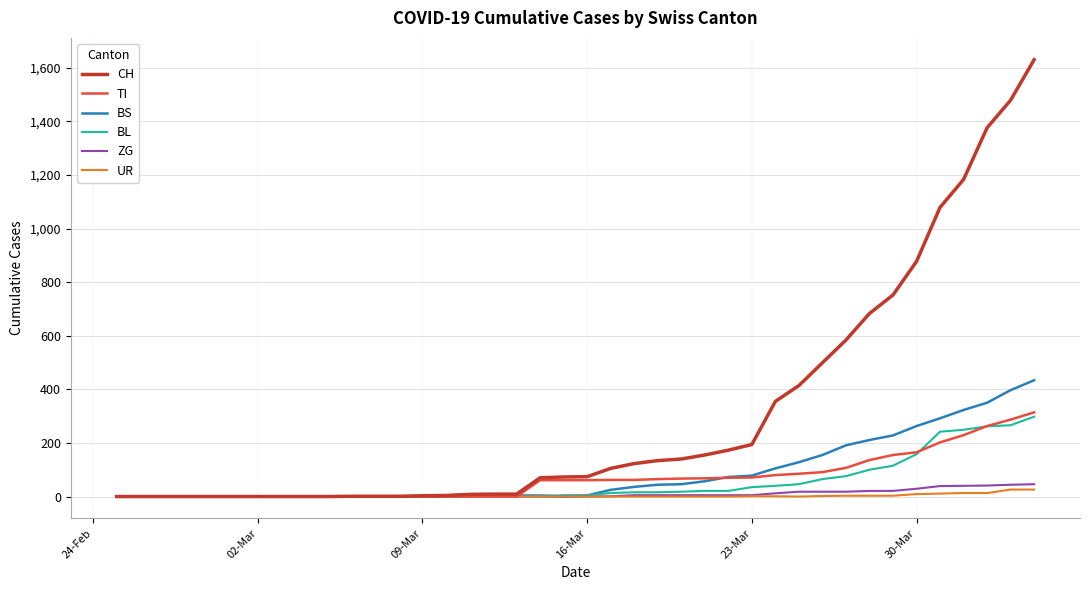

Which series has the largest range (max minus min)?

CH